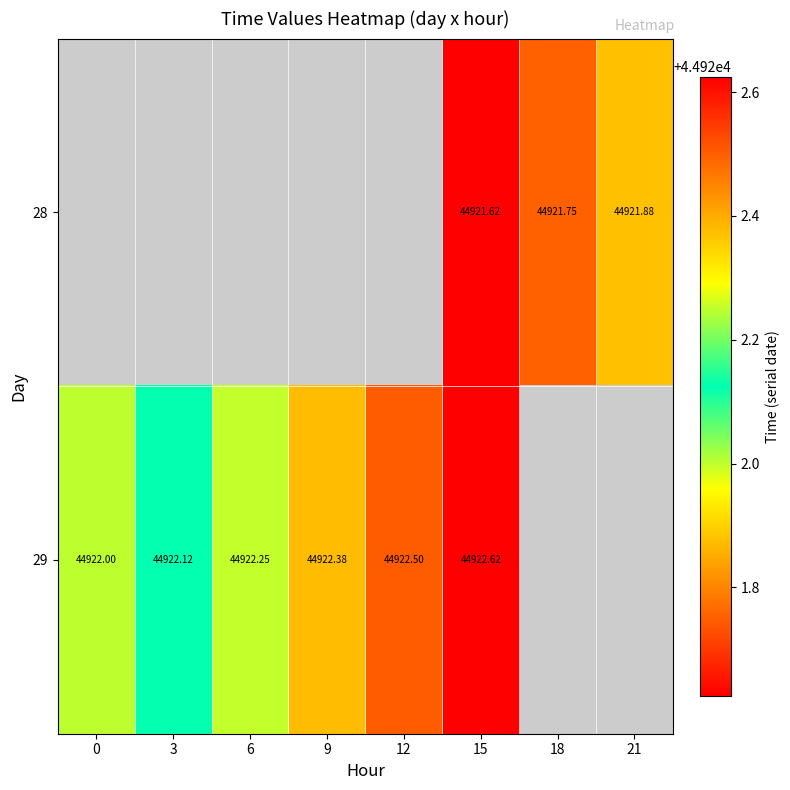

Count the number of categories in the chart.

8